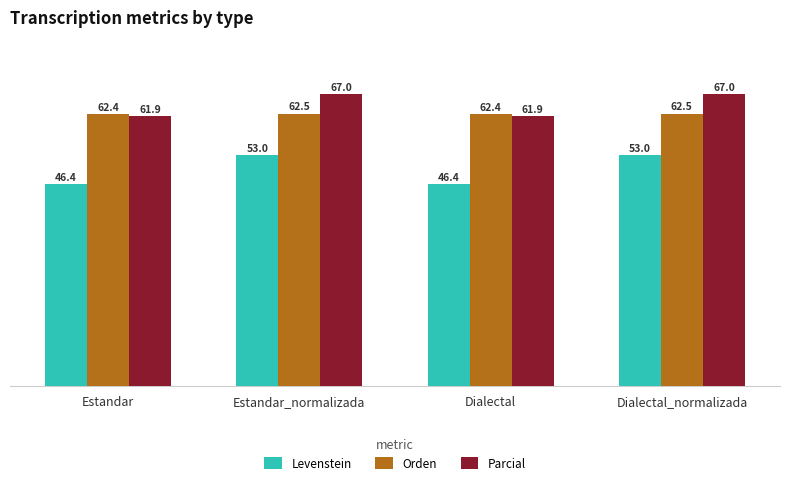

What is the value of the Orden bar at the 4th from the left?

62.5